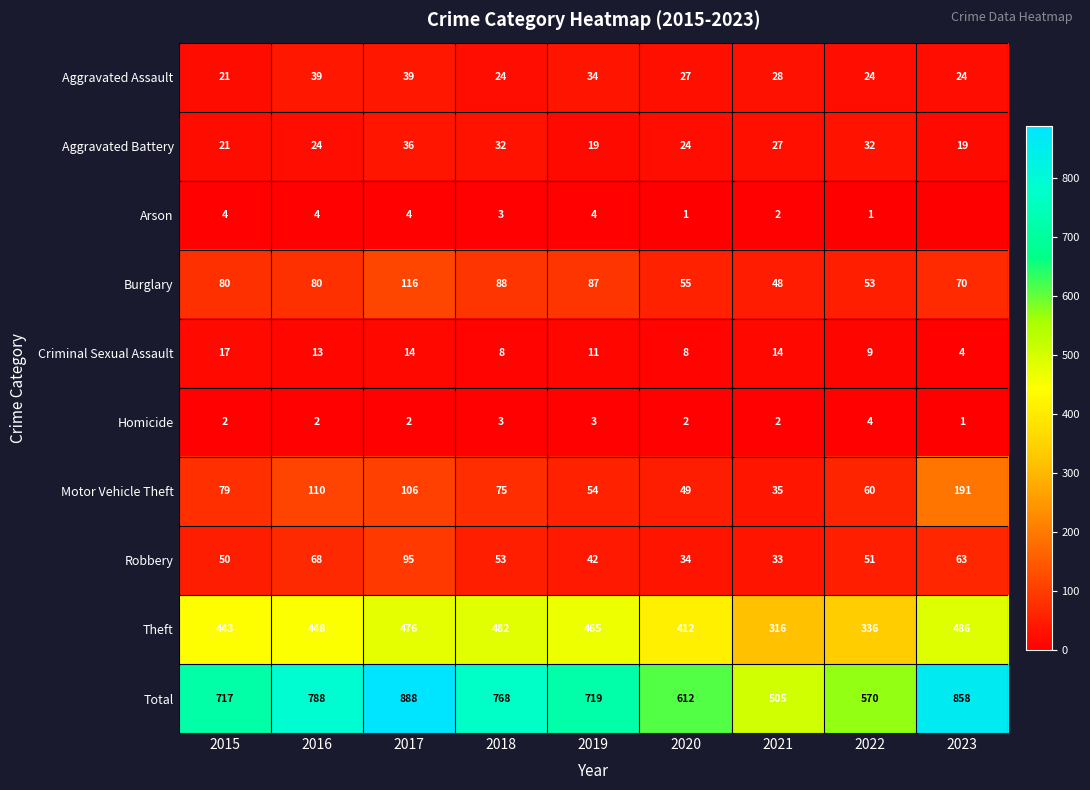

List the labels in order of Robbery value, smallest first.

2021, 2020, 2019, 2015, 2022, 2018, 2023, 2016, 2017